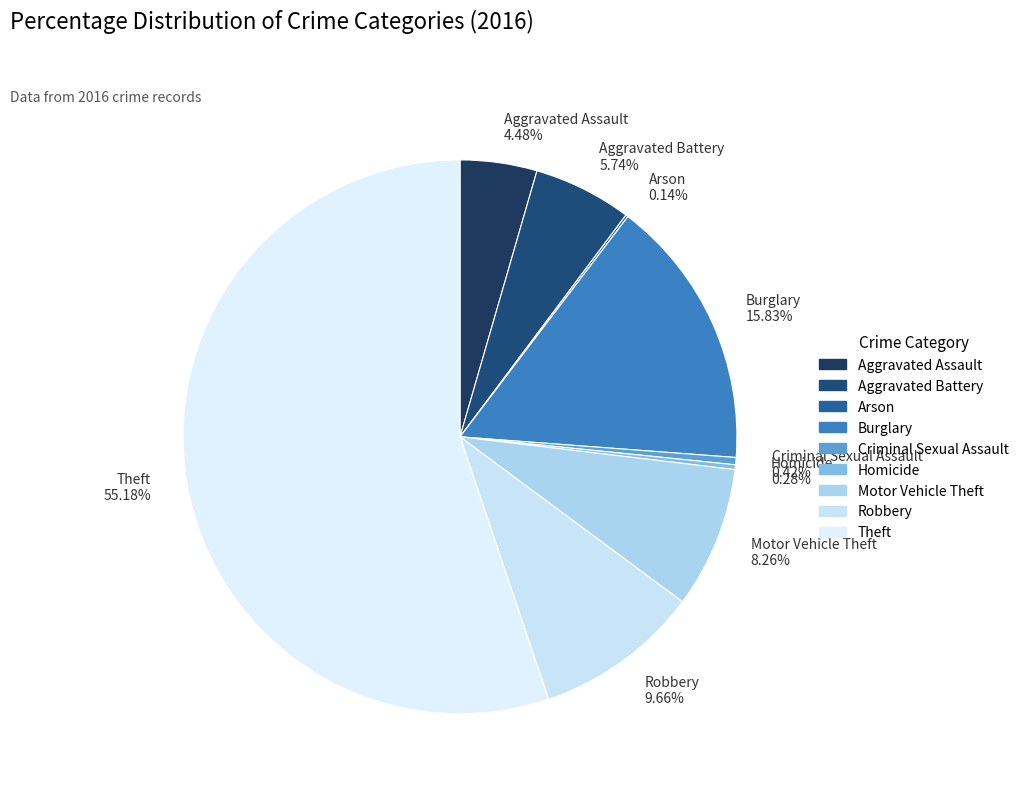

Combined, what portion of the pie is Aggravated Assault and Burglary?

20.3%